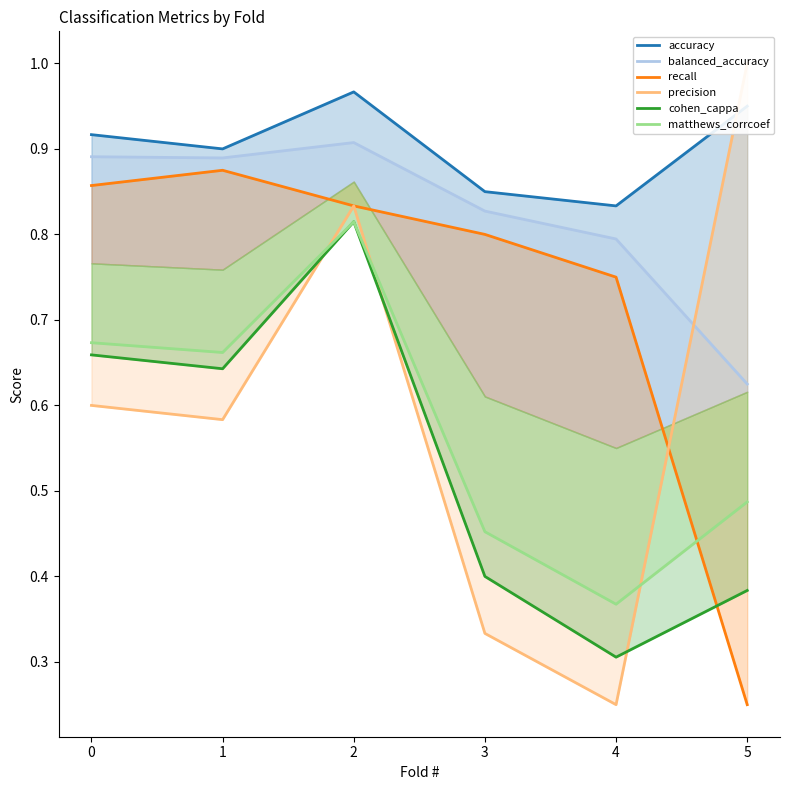

What is the sum of the balanced_accuracy values at 5 and 2?

1.5